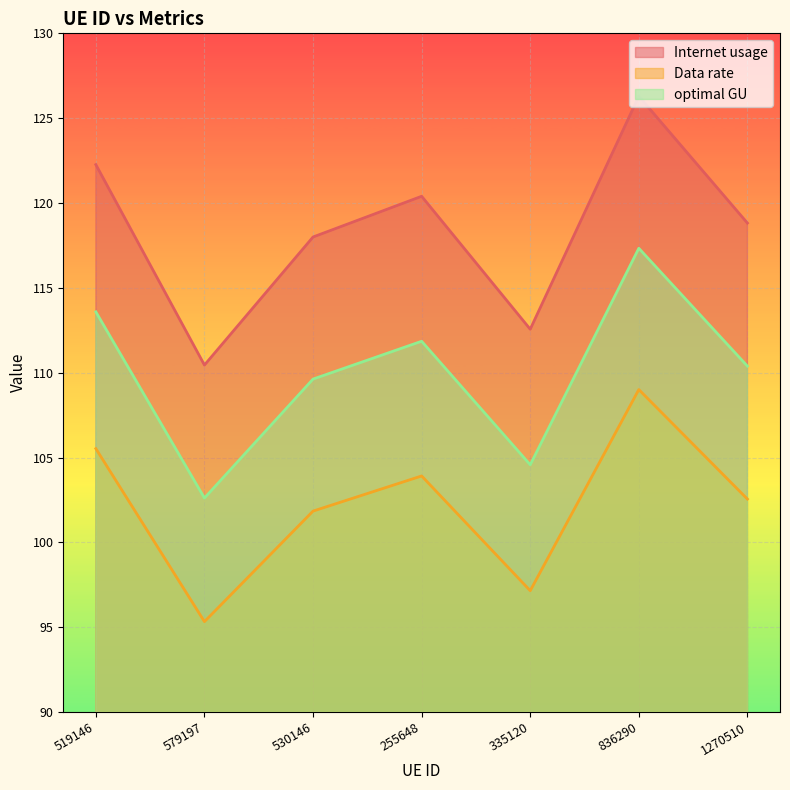

Reading left to right, transcribe all the data shown in this chart.

Internet usage: 519146=122.3	579197=110.4	530146=118.0	255648=120.4	335120=112.6	836290=126.3	1270510=118.8
Data rate: 519146=105.5	579197=95.3	530146=101.8	255648=103.9	335120=97.2	836290=109.0	1270510=102.6
optimal GU: 519146=113.6	579197=102.6	530146=109.6	255648=111.9	335120=104.6	836290=117.3	1270510=110.4